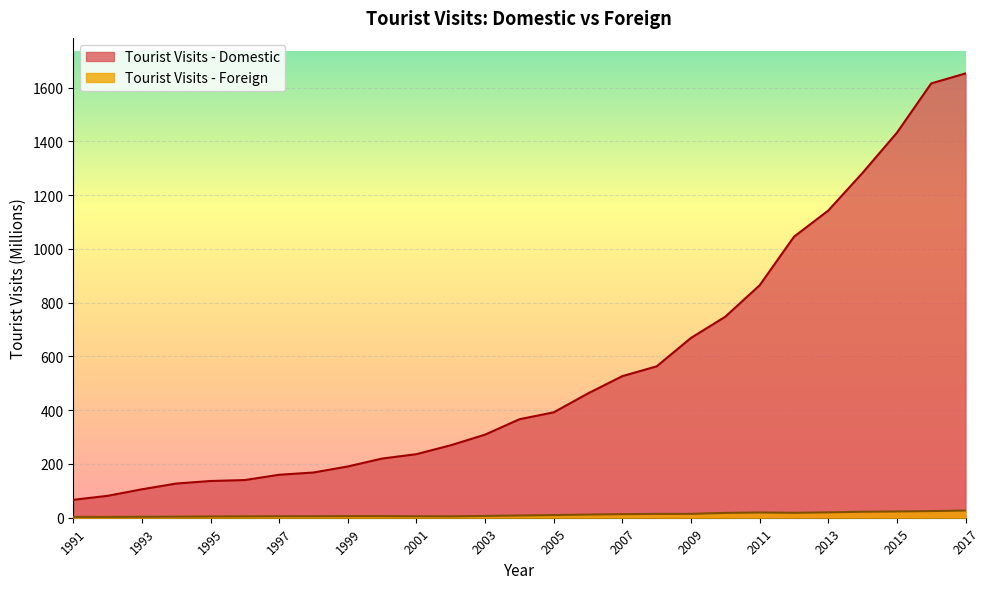

What is the average value of the Tourist Visits - Foreign series?

11.4